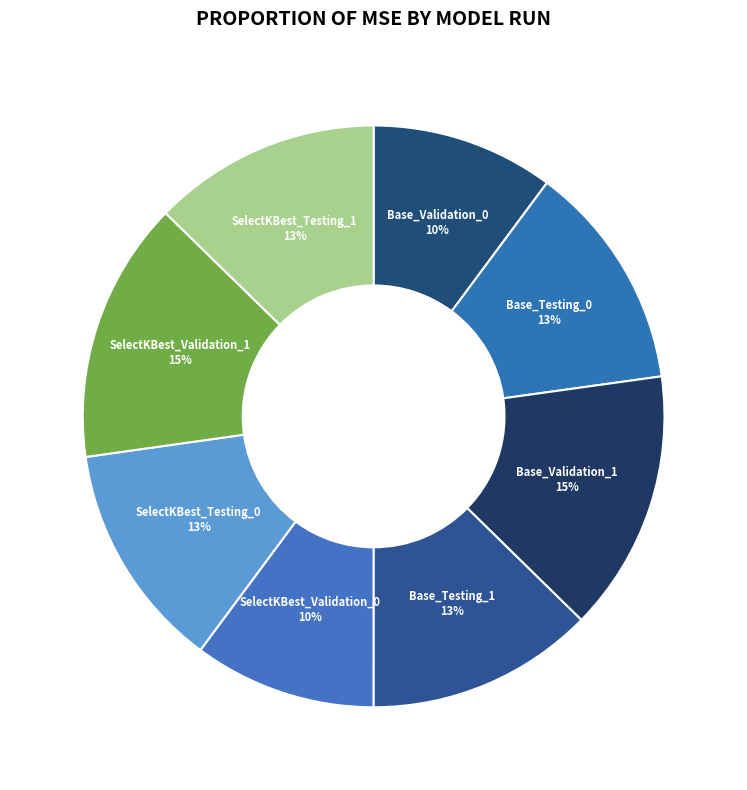

Is there any slice that represents more than half of the pie?

No